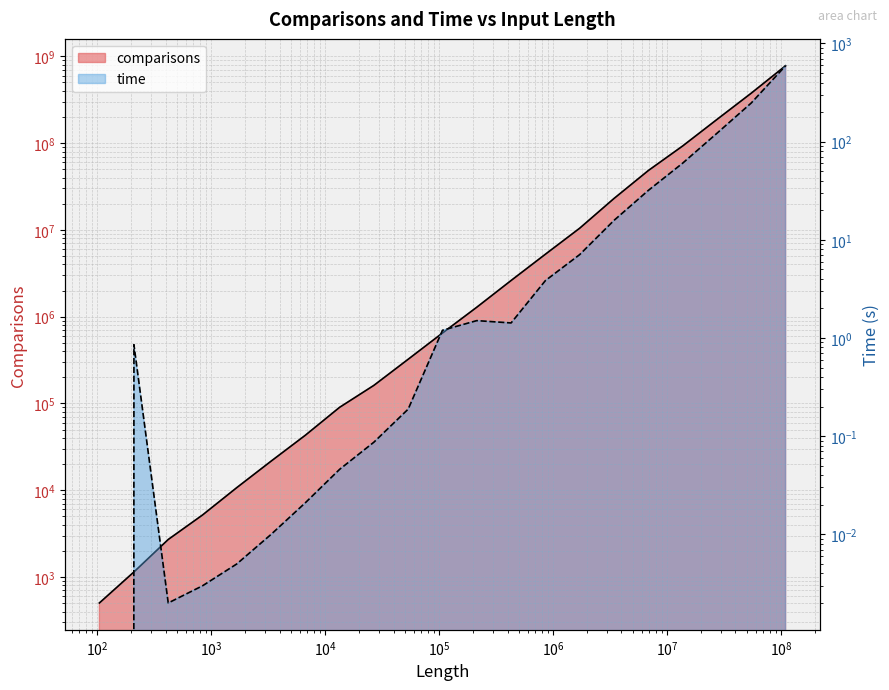

True or false: comparisons has a value of 90173.0 at 13447.

True